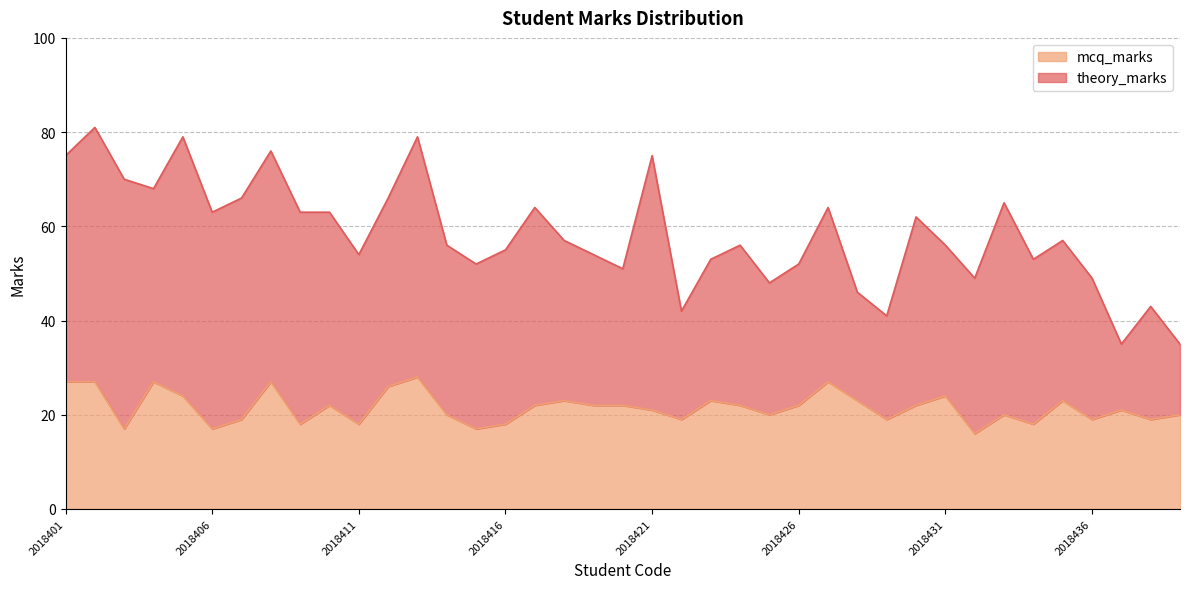

Reading left to right, extract all data points from this chart.

27	27	17	27	24	17	19	27	18	22	18	26	28	20	17	18	22	23	22	22	21	19	23	22	20	22	27	23	19	22	24	16	20	18	23	19	21	19	20